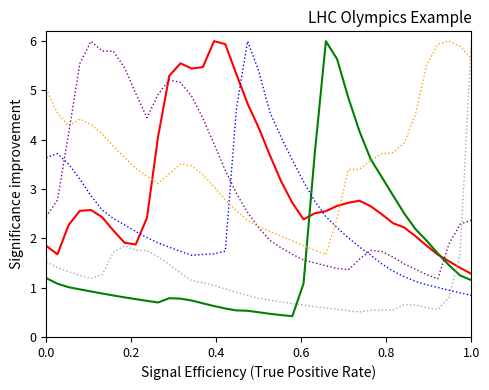

What is the minimum value shown in the chart?

0.4